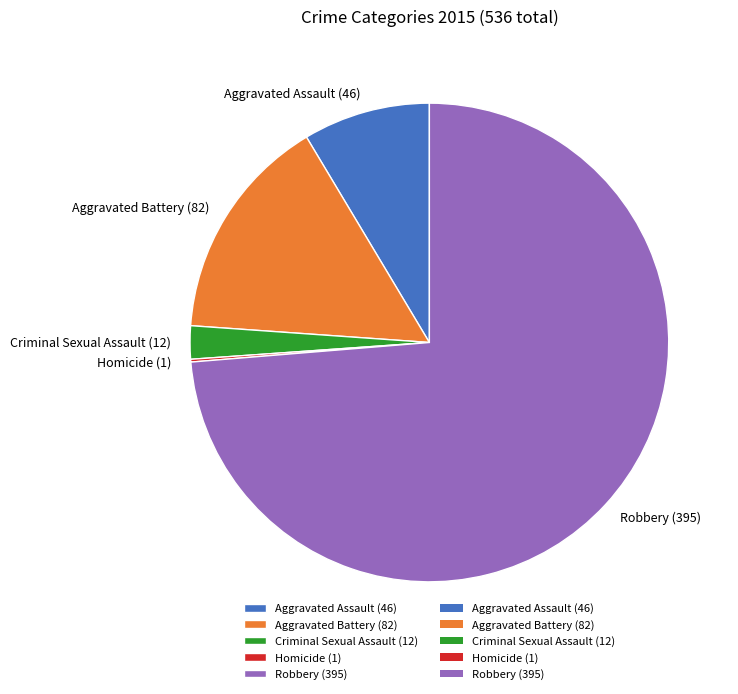

Do Aggravated Assault (46) and Criminal Sexual Assault (12) together represent more than half of the pie?

No